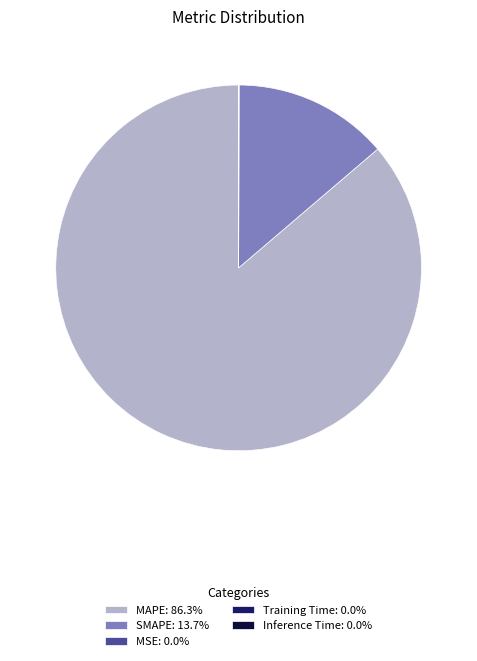

Is it true that SMAPE is 14% of the pie?

True